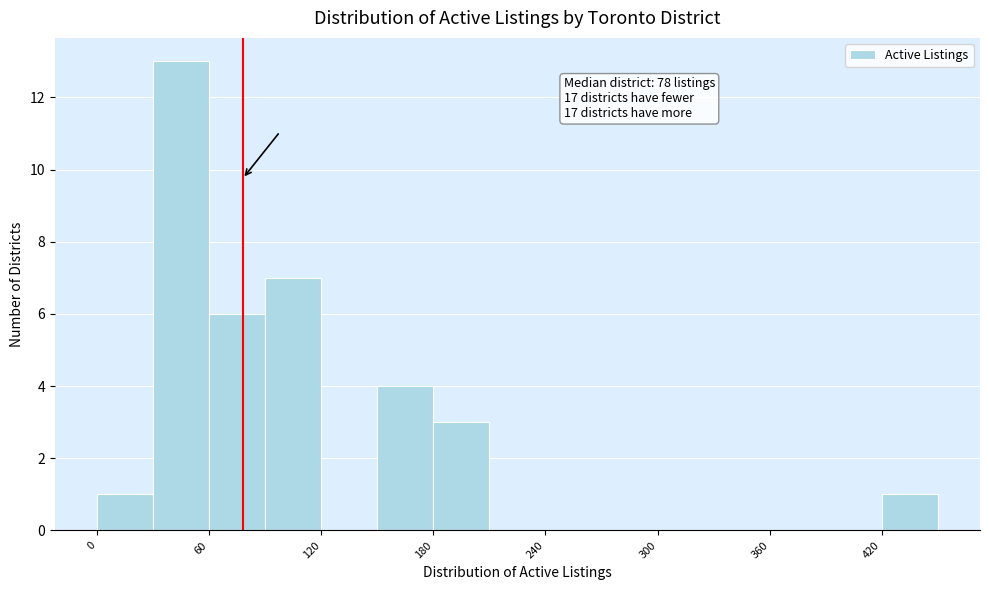

Read against the x-axis, roughly where is the centre of the tallest bar?

50